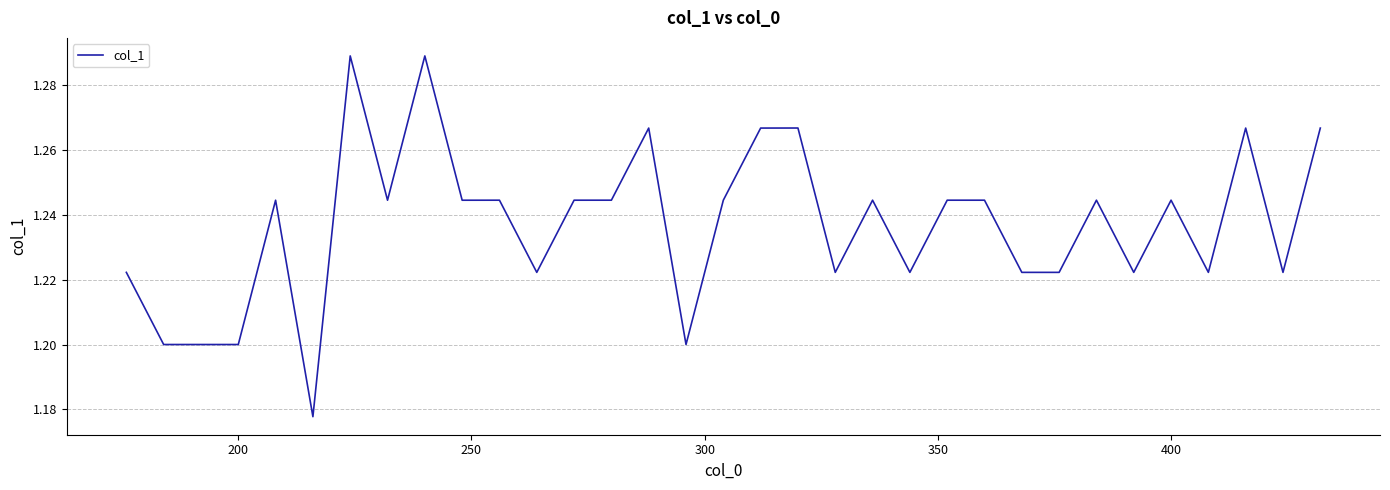

How many lines are shown in the chart?

1